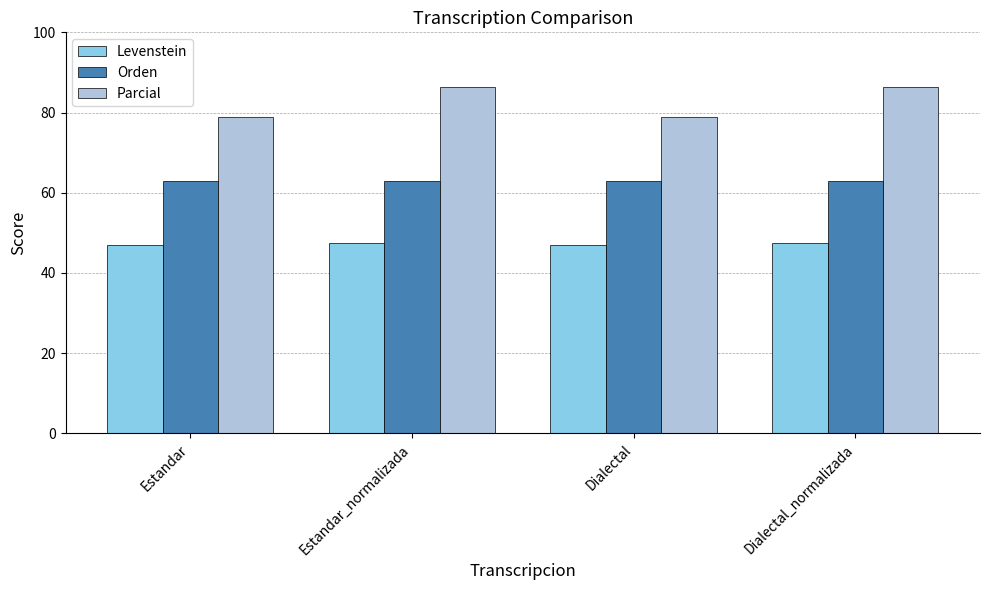

What is the minimum value for Levenstein?

47.0